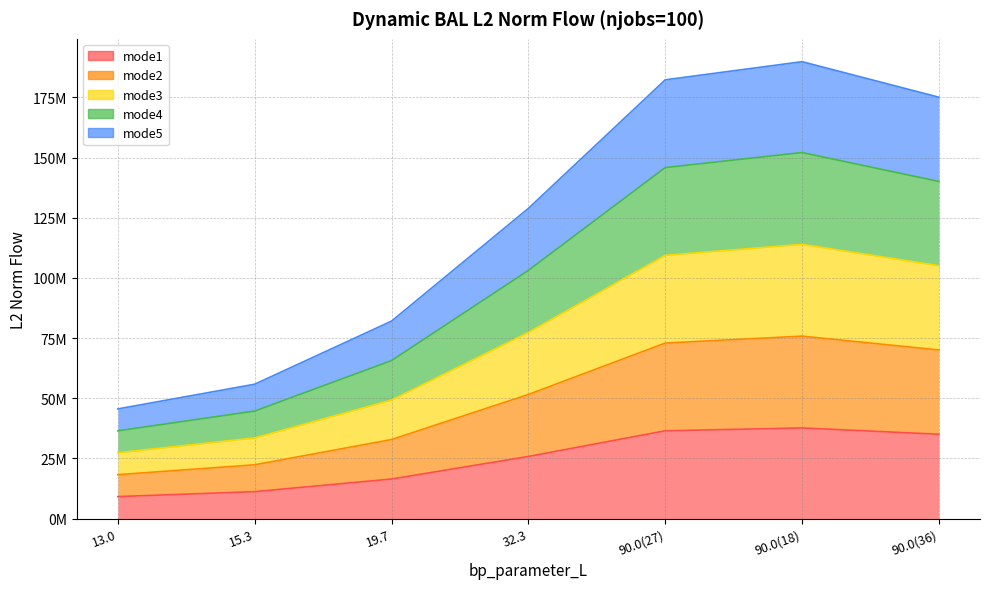

How many distinct data groups are displayed?

5